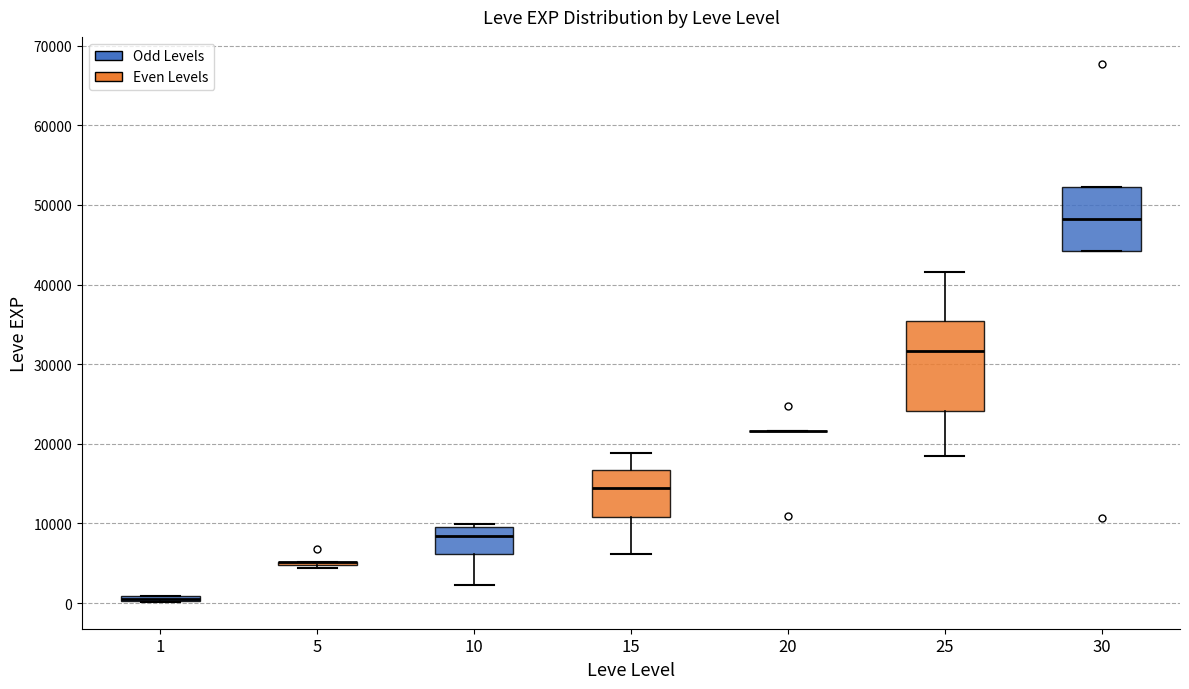

Where is the upper edge of the box at x = 1 on the y-axis? The values are not printed on the chart, so give them approximately, as read against the axis.

1000